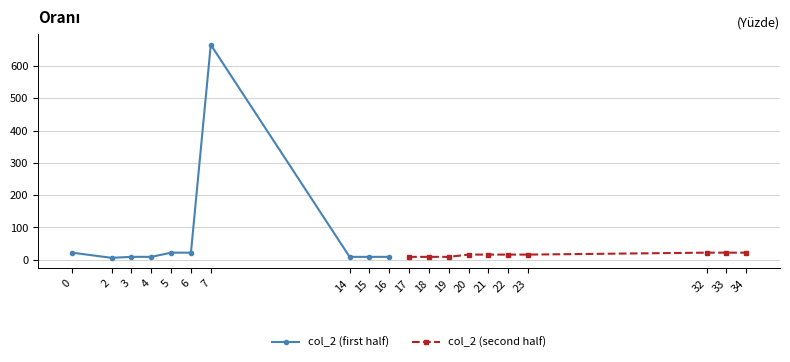

Count the col_2 (second half) values in the range 9 to 22.

10